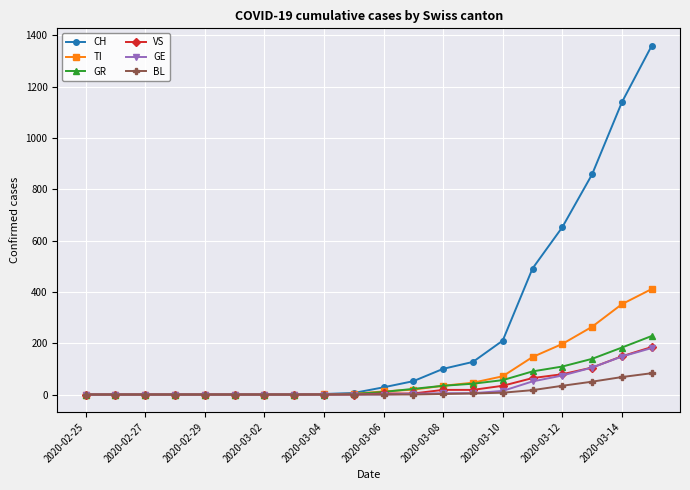

Which series has the largest range (max minus min)?

CH